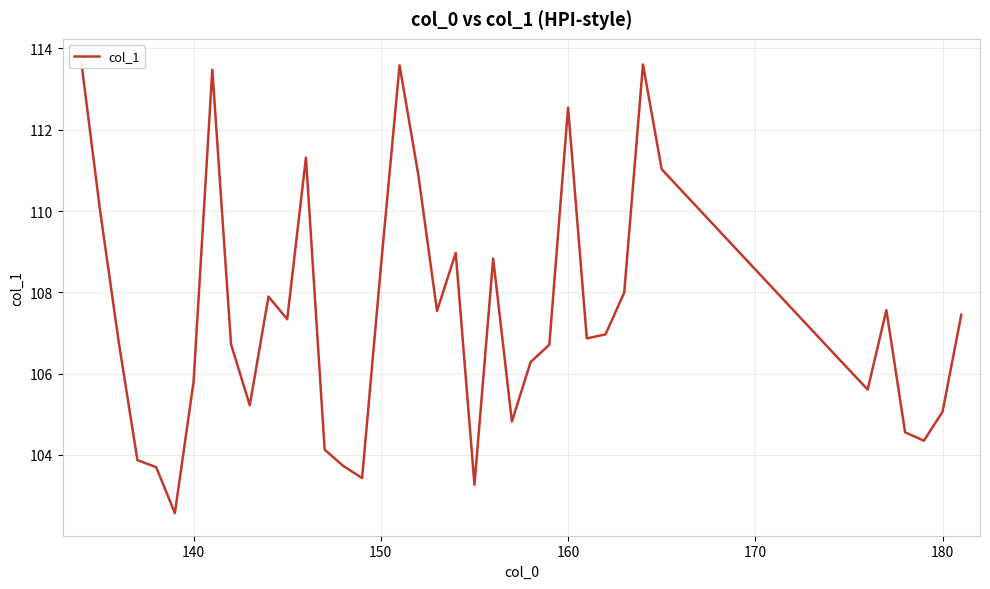

What is the maximum value shown in the chart?

113.7